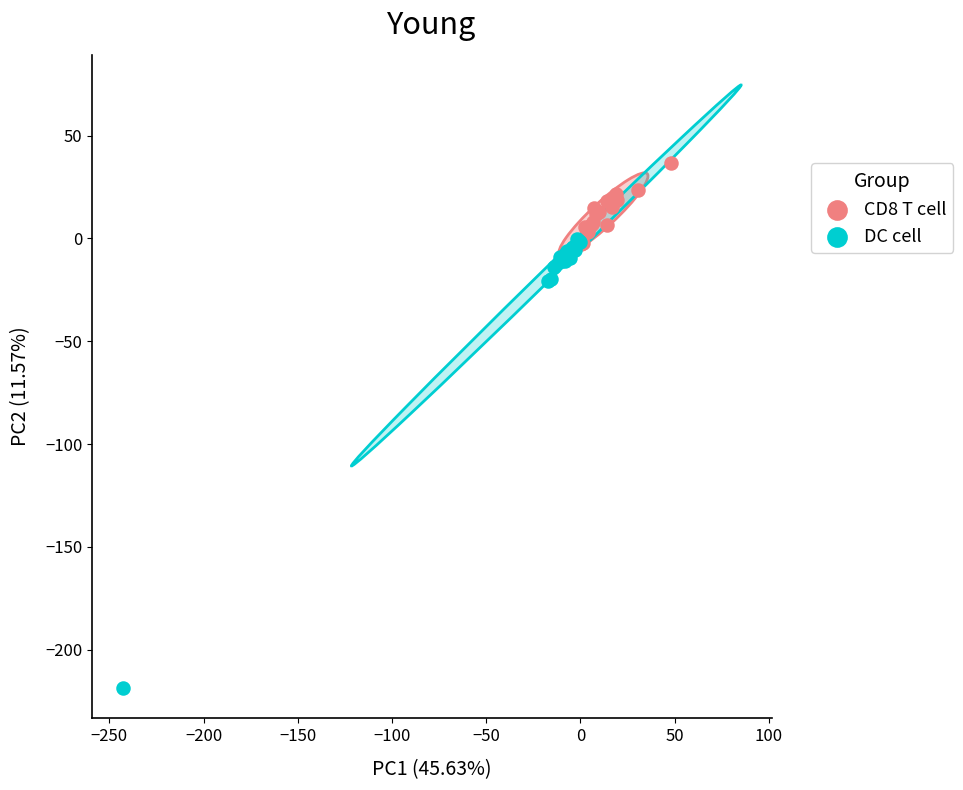

Which series contains the highest Y value?

CD8 T cell